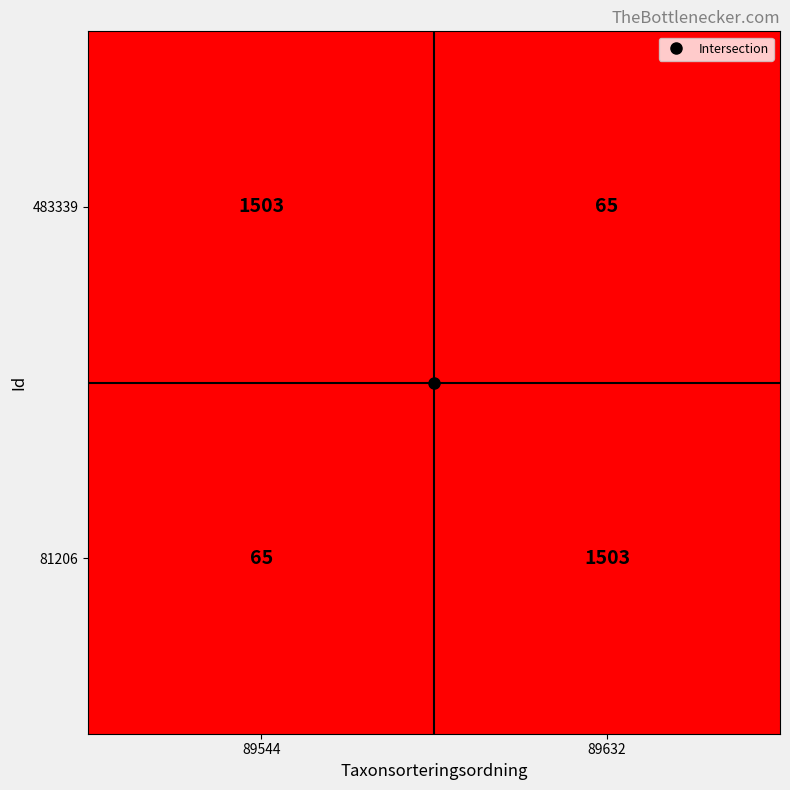

At which label is 81206 closest to 784?

89544